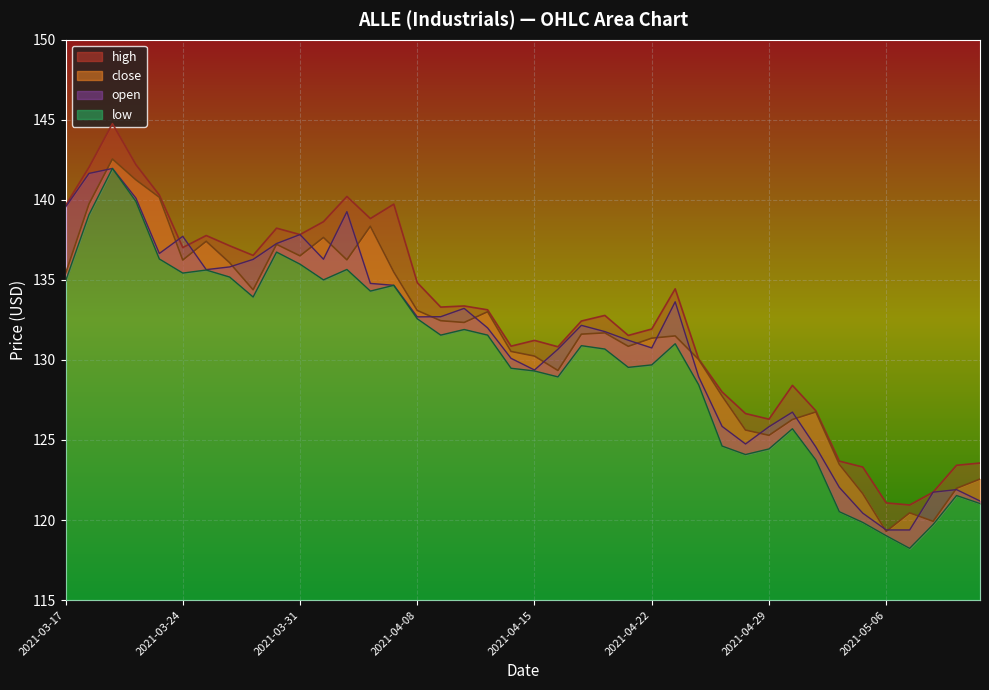

What is the total value across all series at 2021-03-22?

563.5